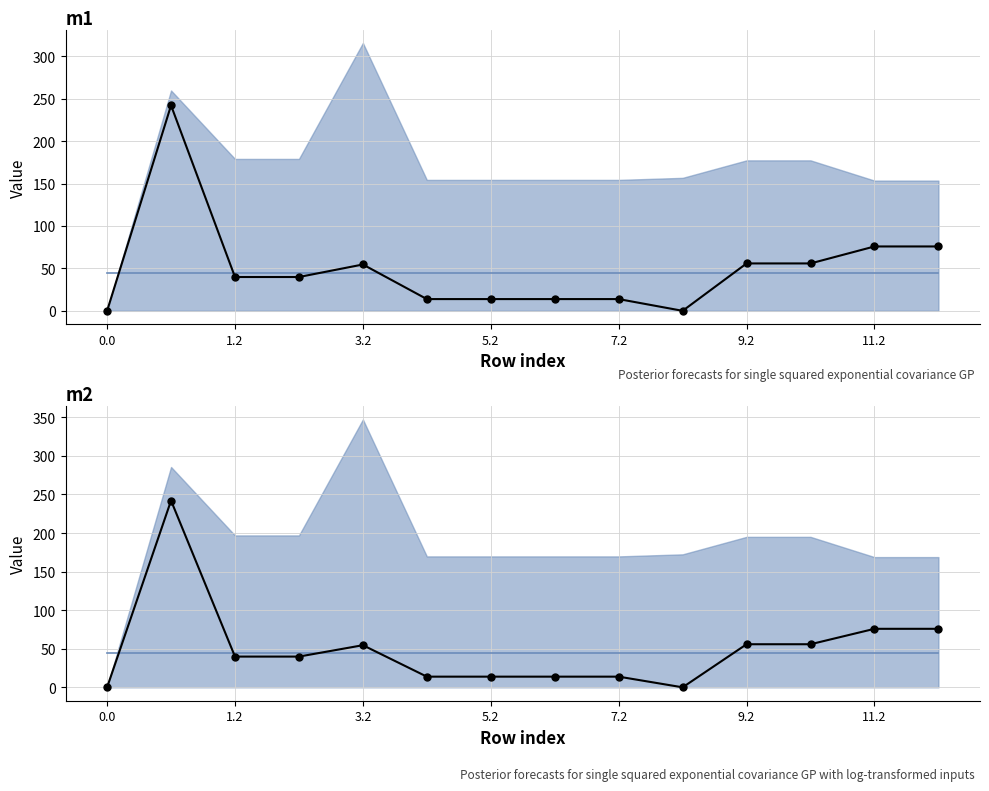

What is the average value of the mean series?

44.3